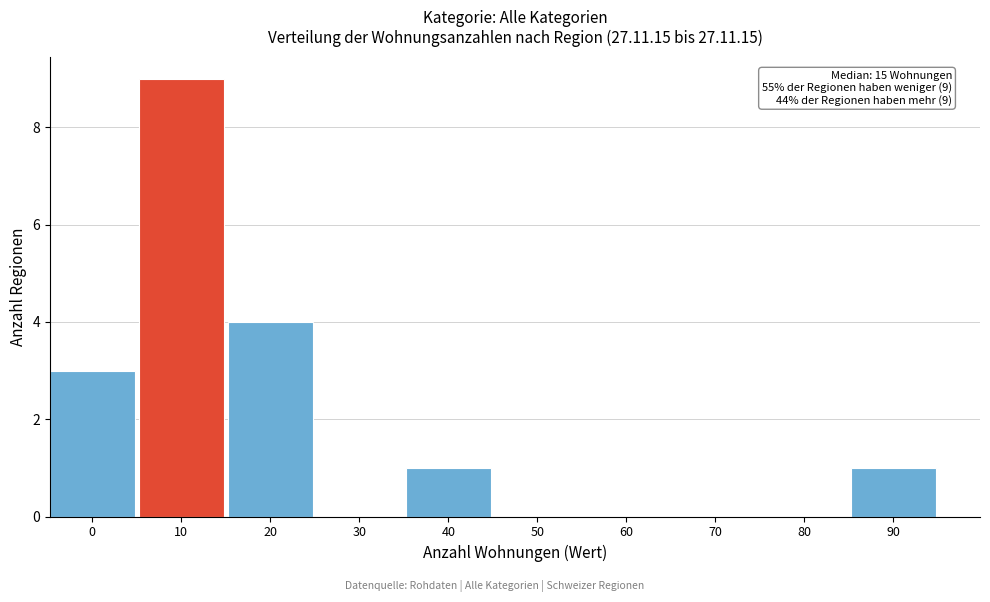

Reading left to right, extract all data points from this chart.

0=3	10=9	20=4	30=0	40=1	50=0	60=0	70=0	80=0	90=1